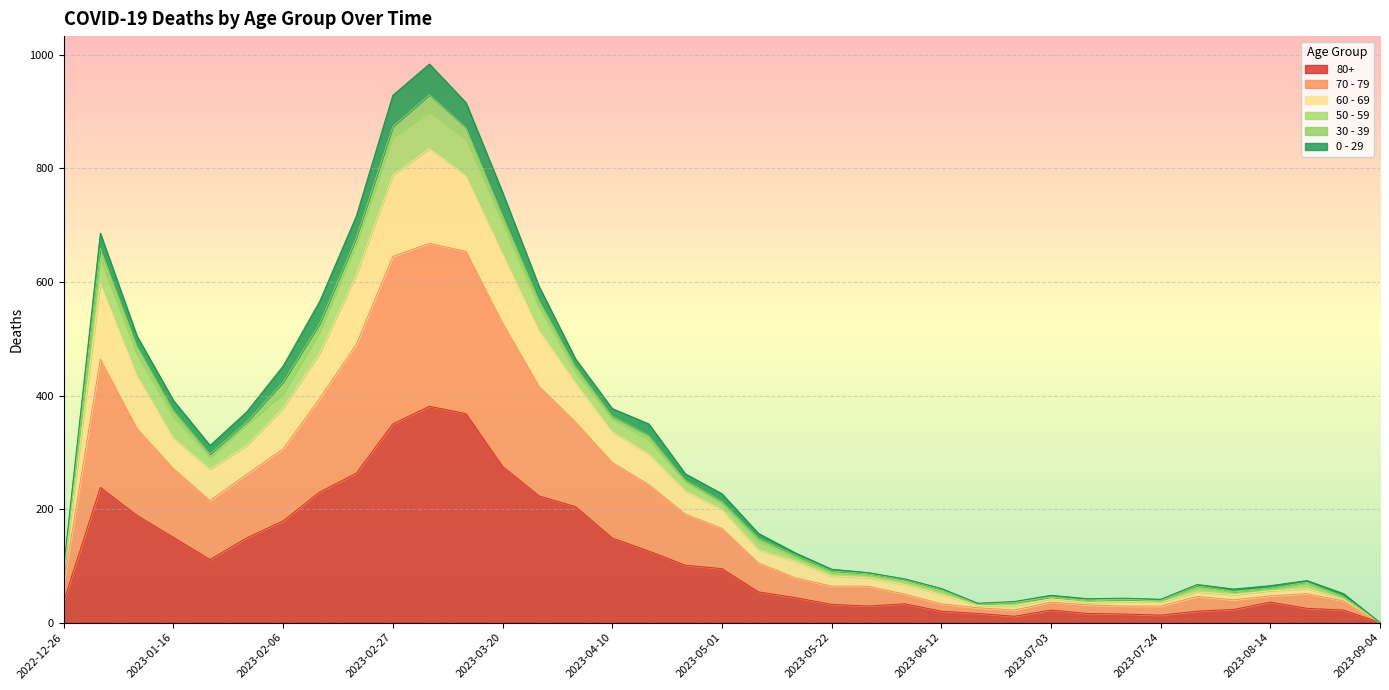

The 70 - 79 series shows 52 at 2023-06-19. True or false?

False